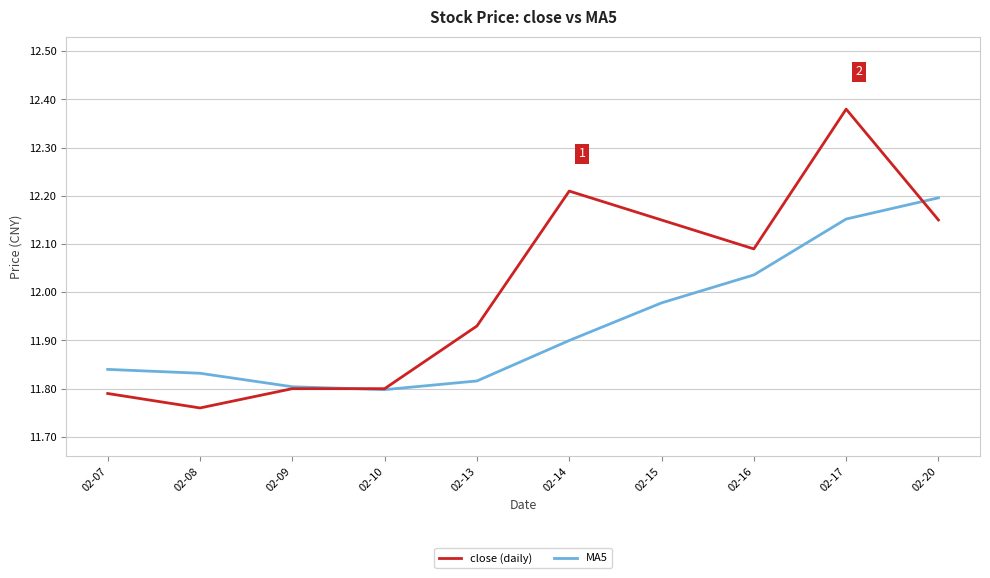

Which series has the largest range (max minus min)?

close (daily)